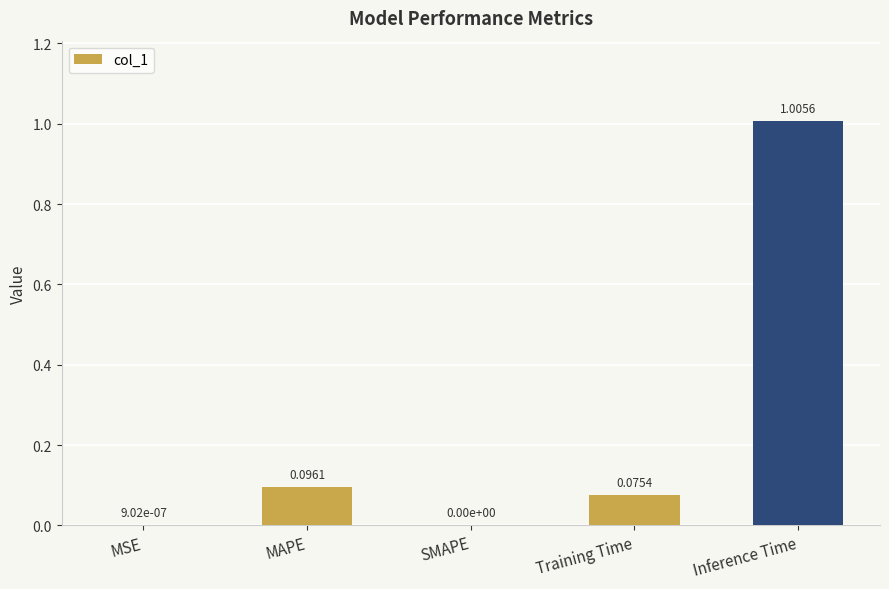

Which category has the highest value across all series?

Inference Time